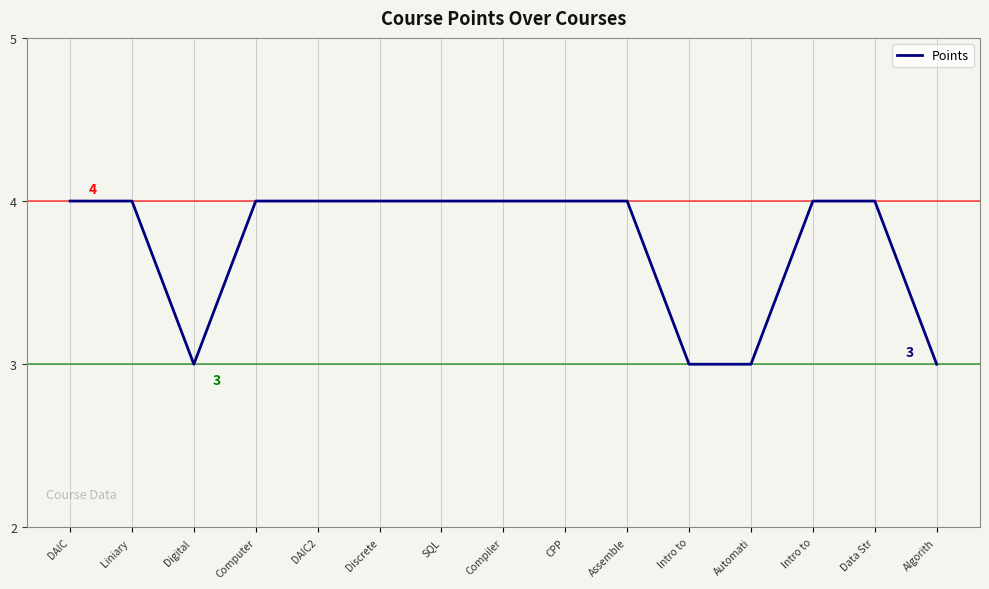

Does the chart have visible grid lines?

Yes